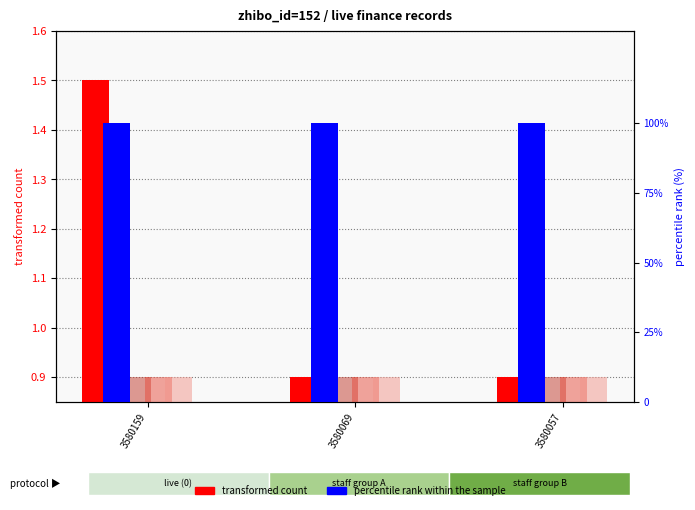

At which label does transformed count (source_content_id) reach its minimum?

3580069